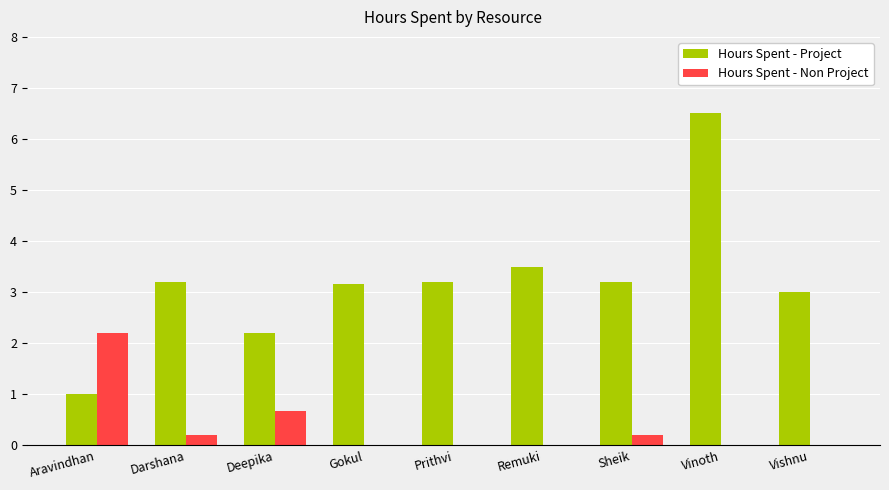

Which series changed the most between Sheik and Vinoth?

Hours Spent - Project